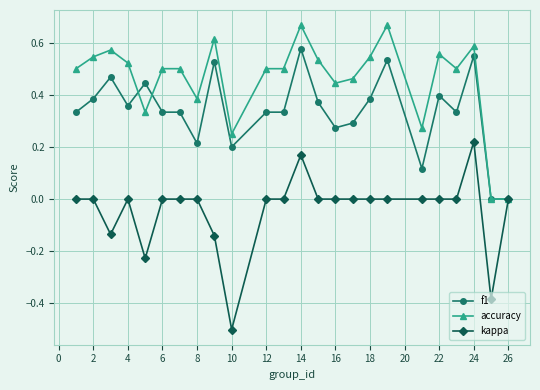

What is the minimum value shown in the chart?

-0.5